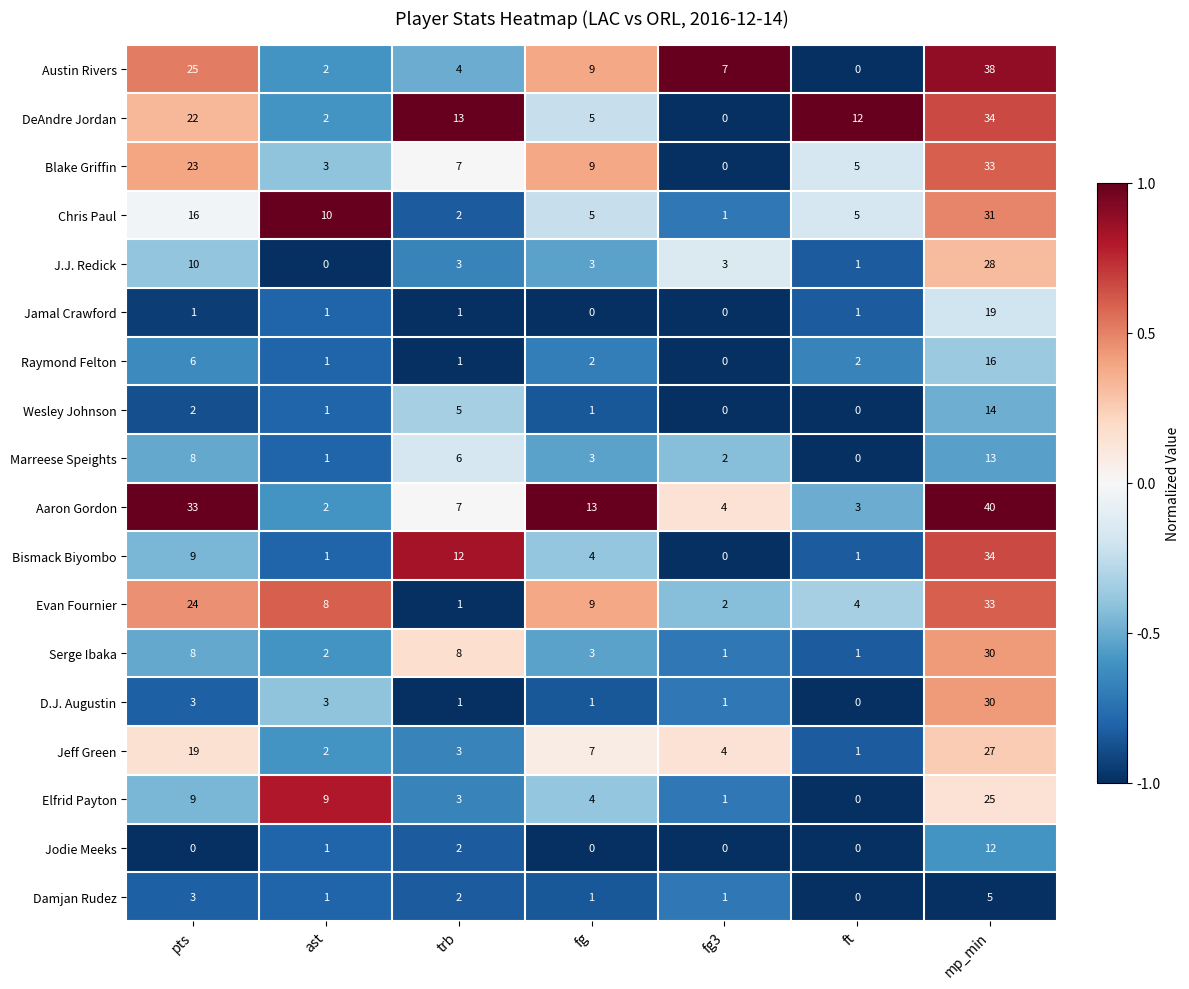

What is the difference between the maximum and minimum values in the Jeff Green series?

26